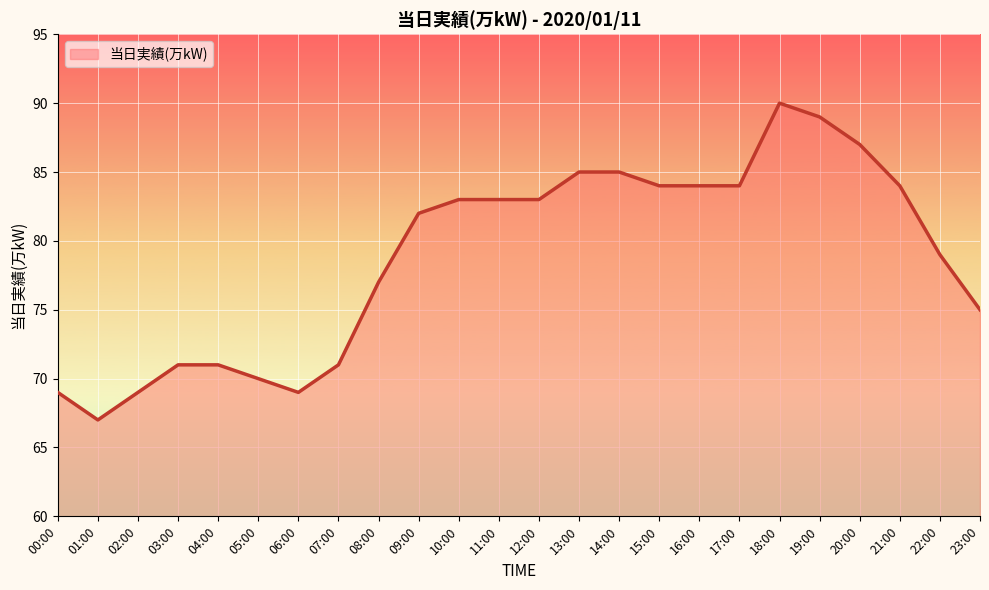

What is the change in value from 01:00 to 22:00?

+12